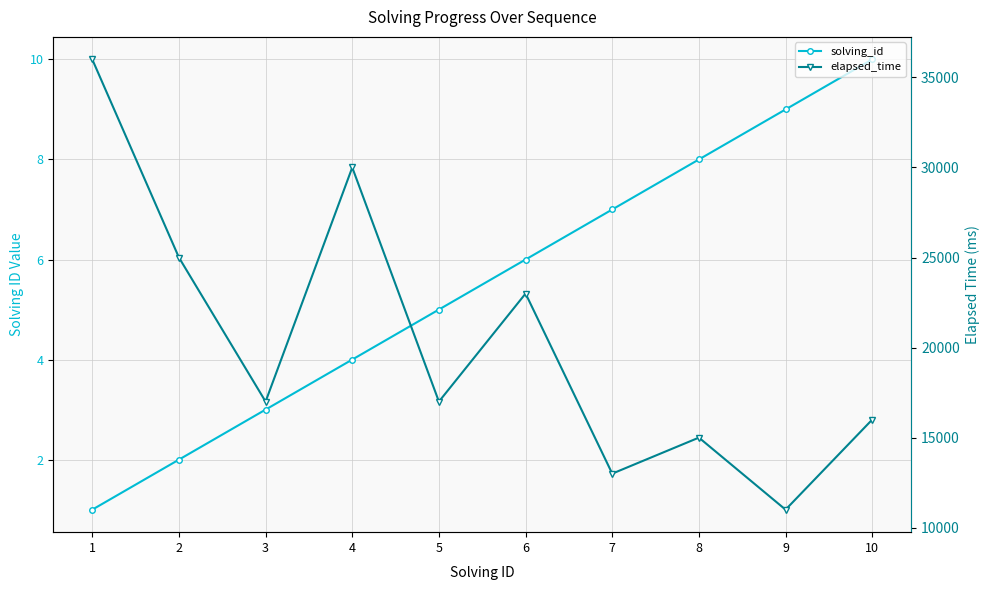

True or false: elapsed_time and solving_id cross at least once.

False